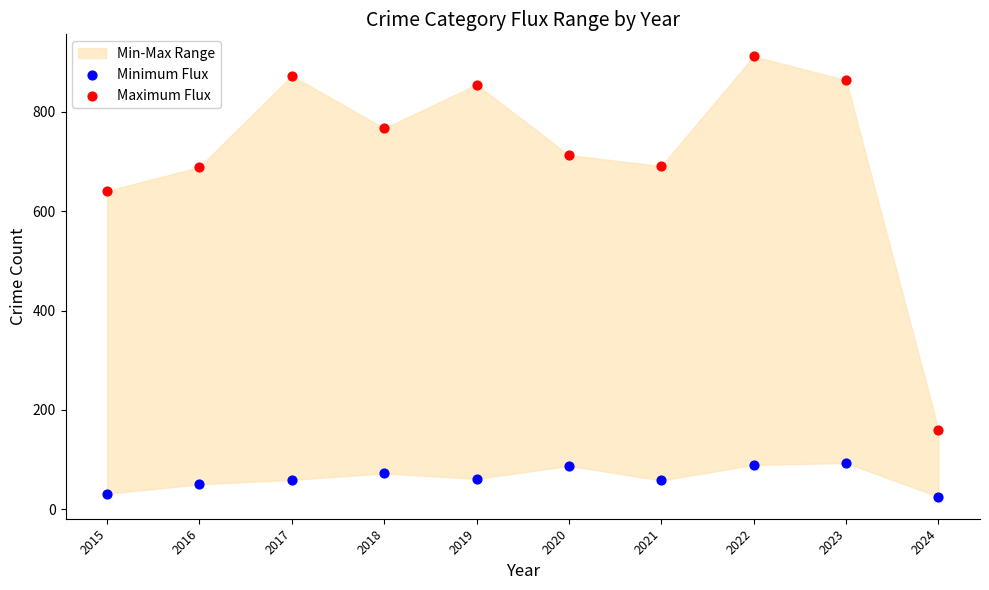

Which series reaches the maximum Y coordinate?

Maximum Flux